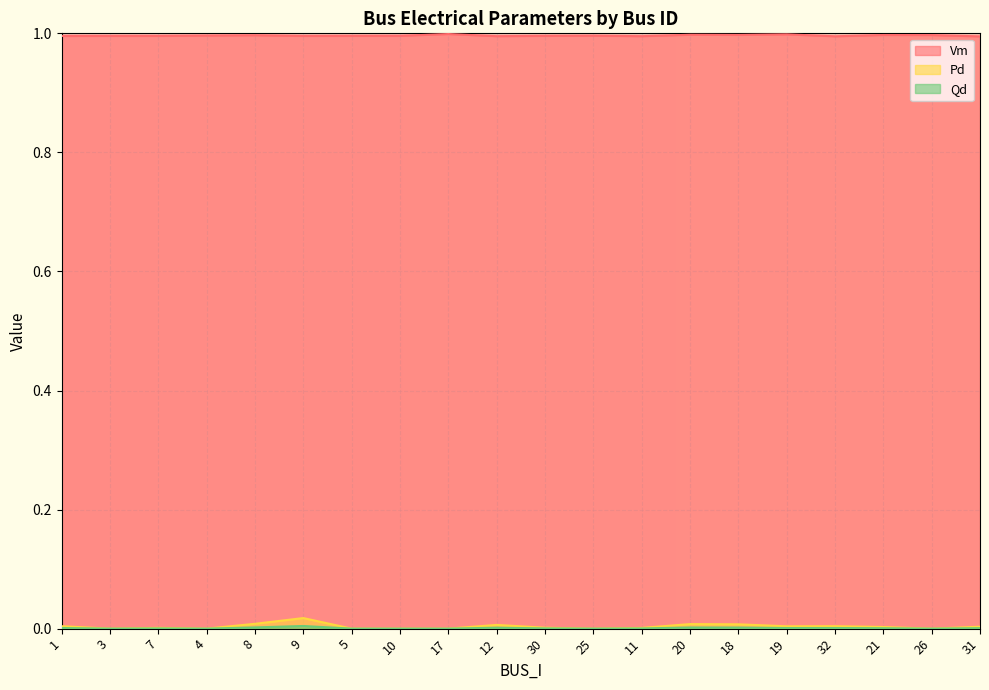

How many lines are shown in the chart?

3